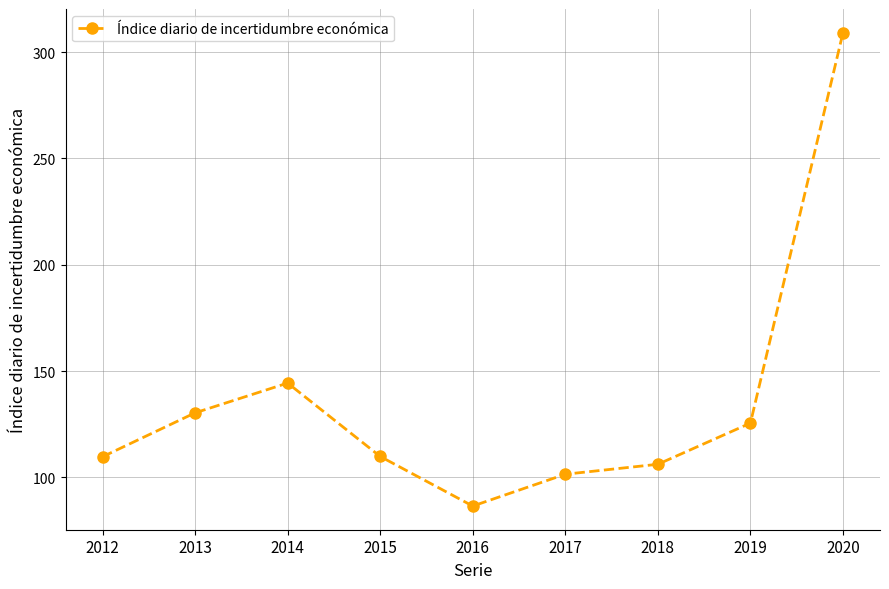

How many series are shown in this chart?

1